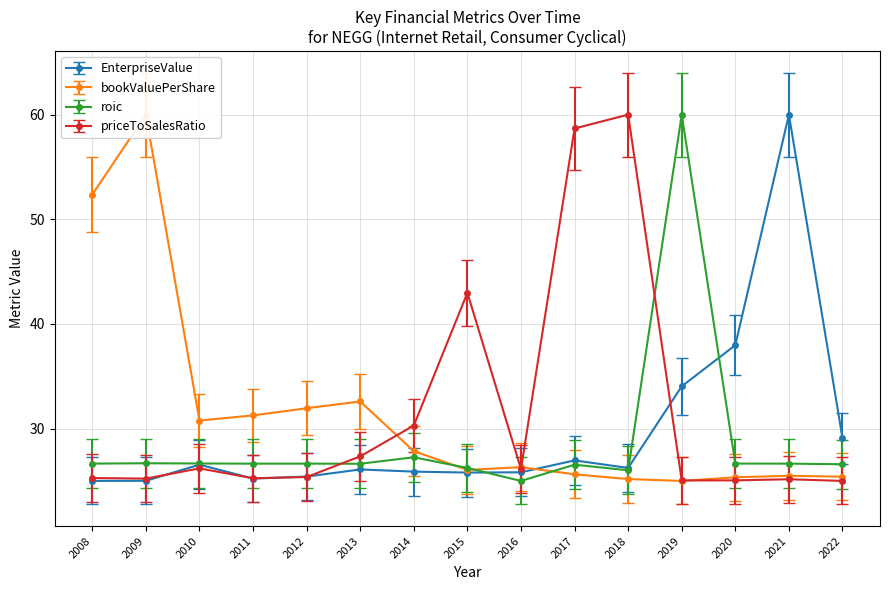

At which category is the sum across all series the highest?

2019